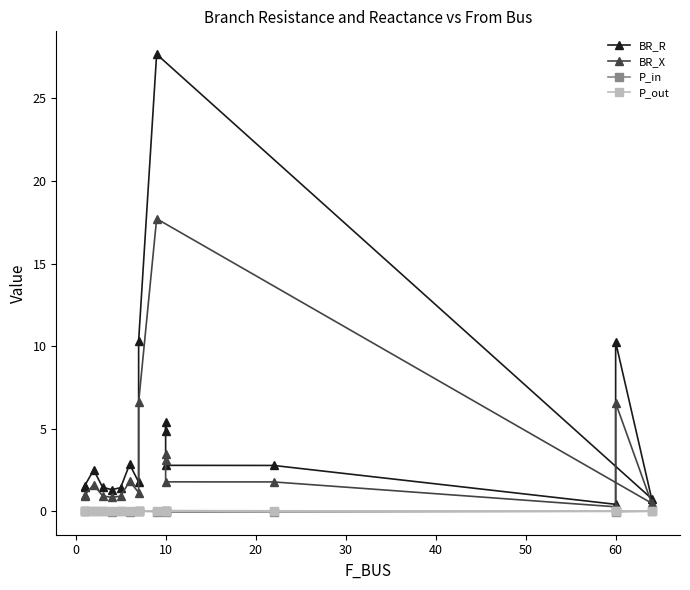

Which category has the highest value in the BR_R series?

9